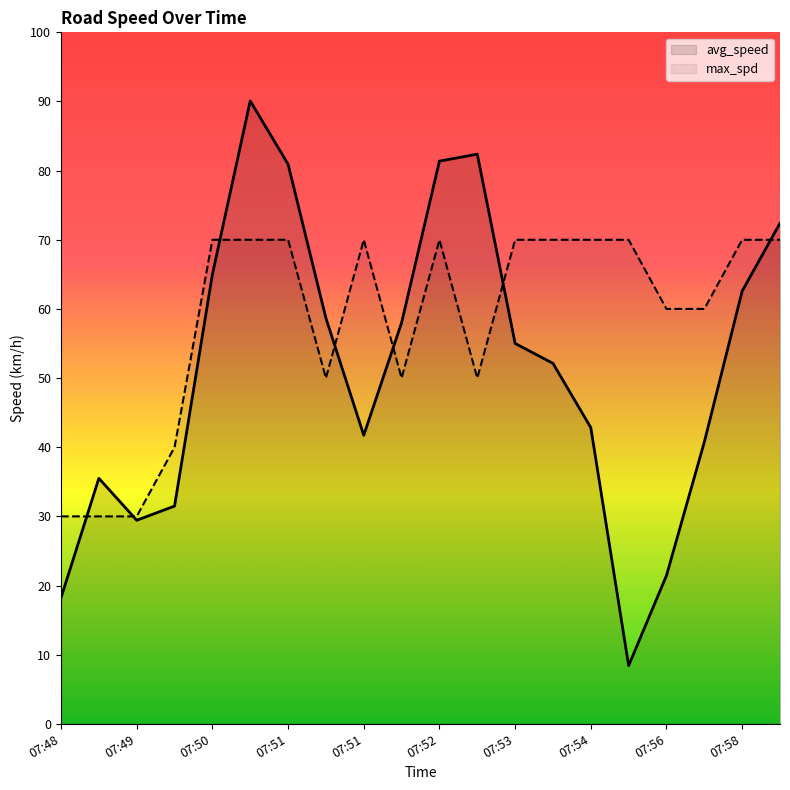

How many lines are shown in the chart?

2